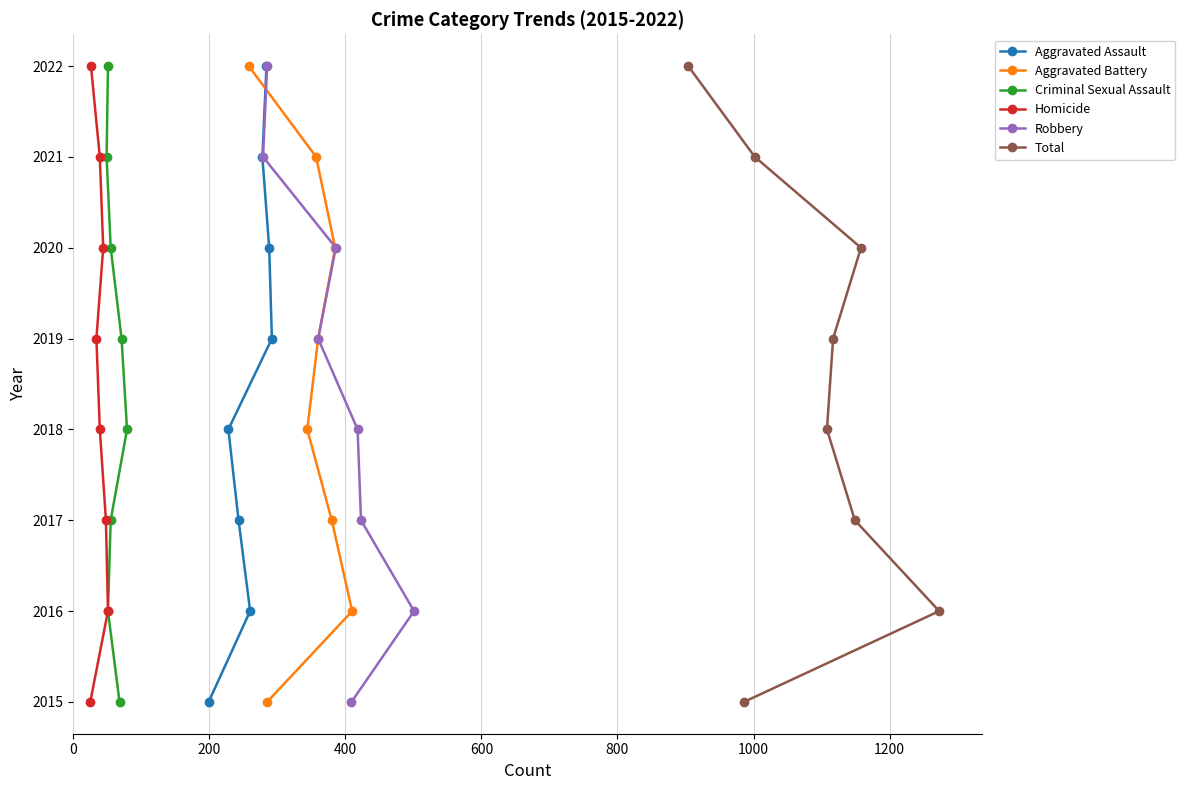

Which has a higher value, 800 or 200?

800